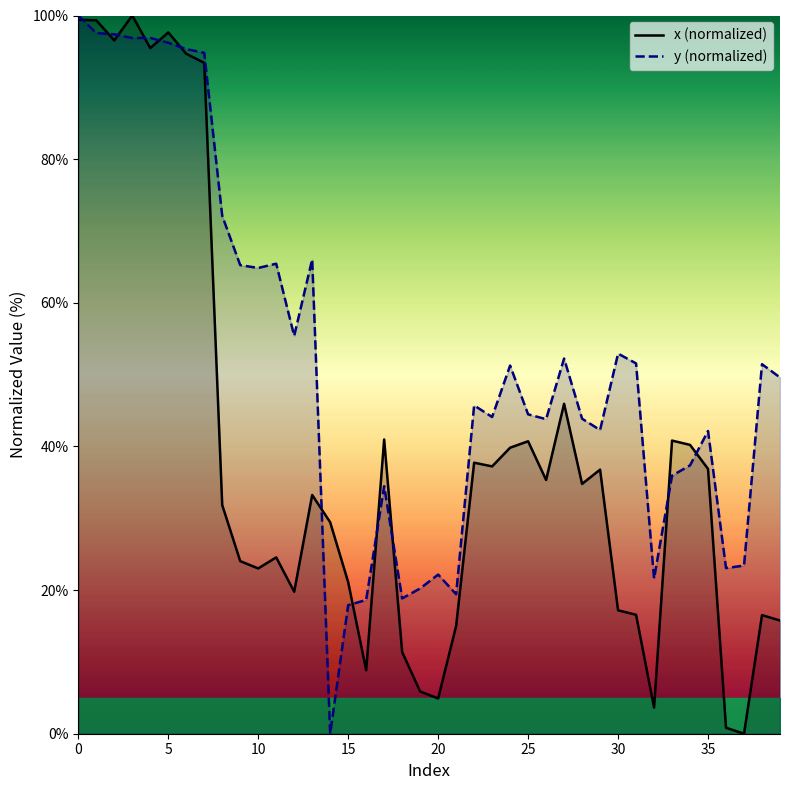

Read the x (normalized) value at 21.

15.0